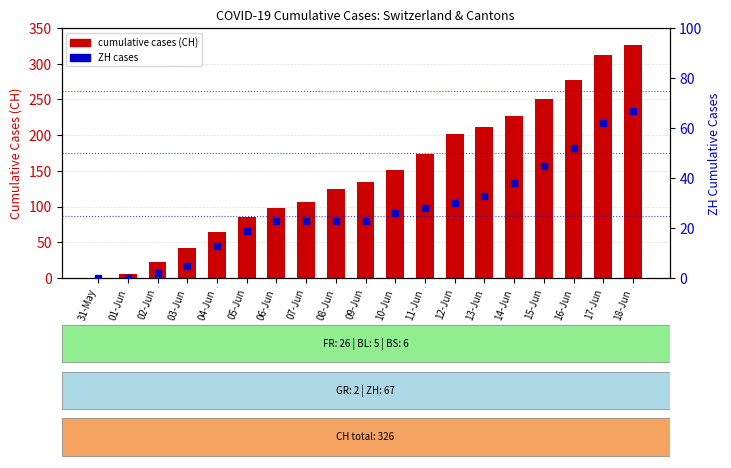

Rank the series at 18-Jun from lowest to highest value.

ZH, CH (cumulative)